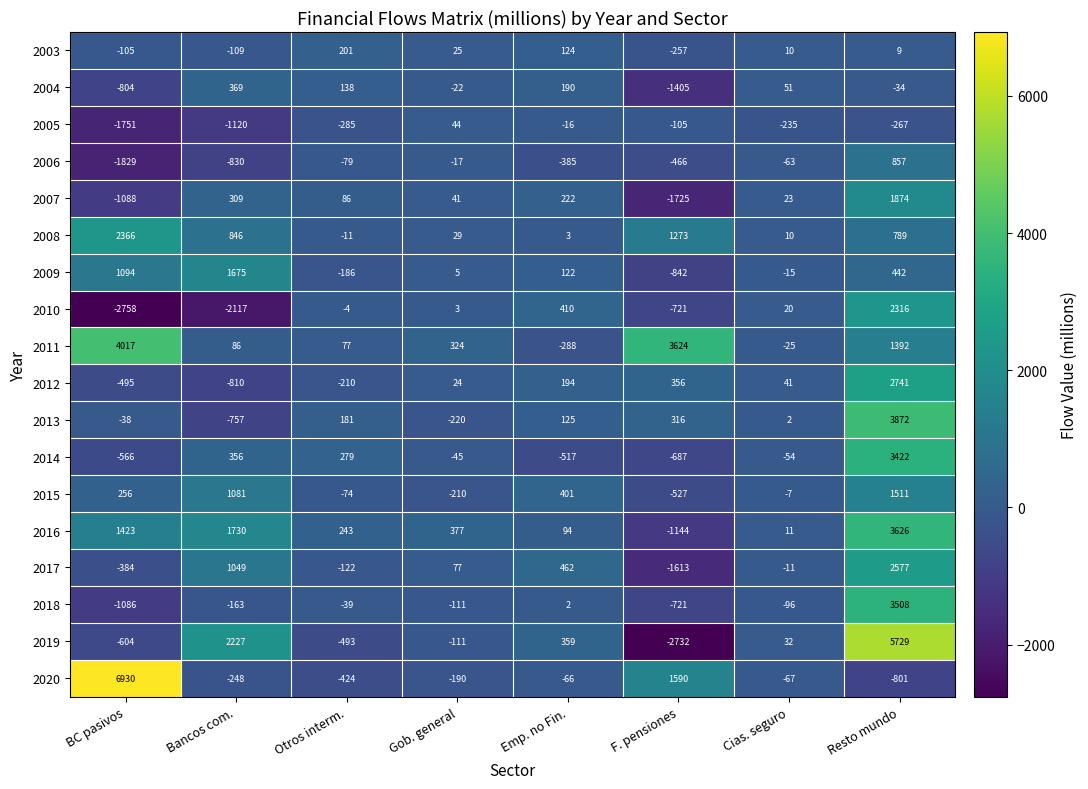

Is it true that 2016 equals 5997 at Resto mundo?

False